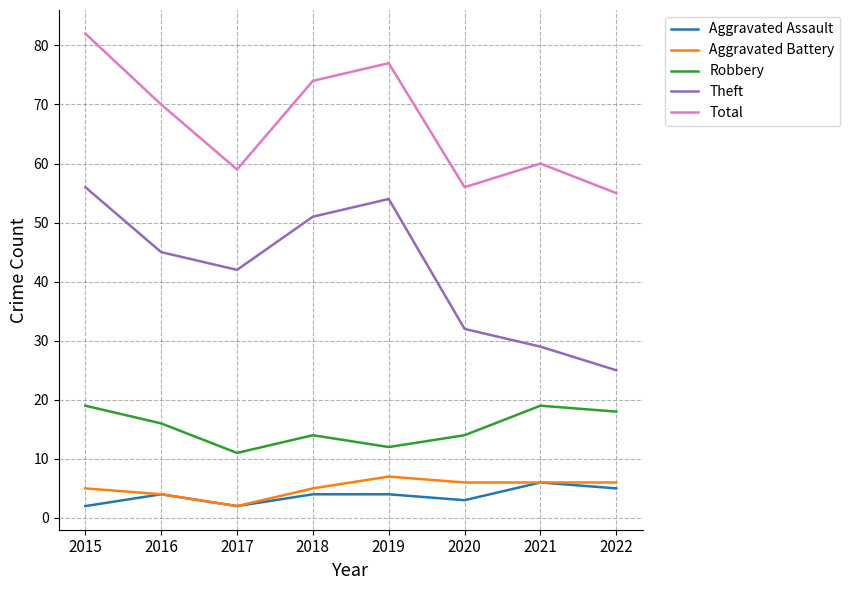

Which series has the widest spread of values?

Theft